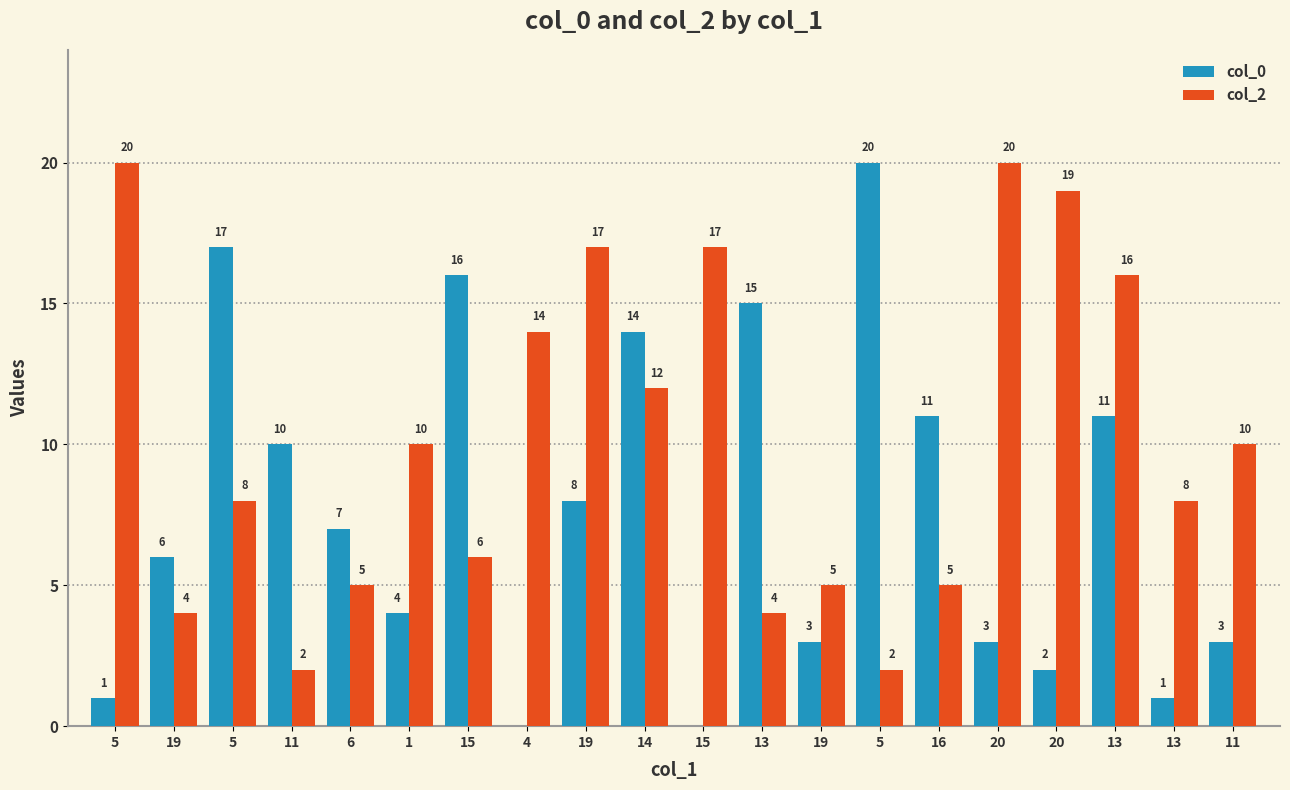

List the series in order of their overall mean, highest first.

col_2, col_0